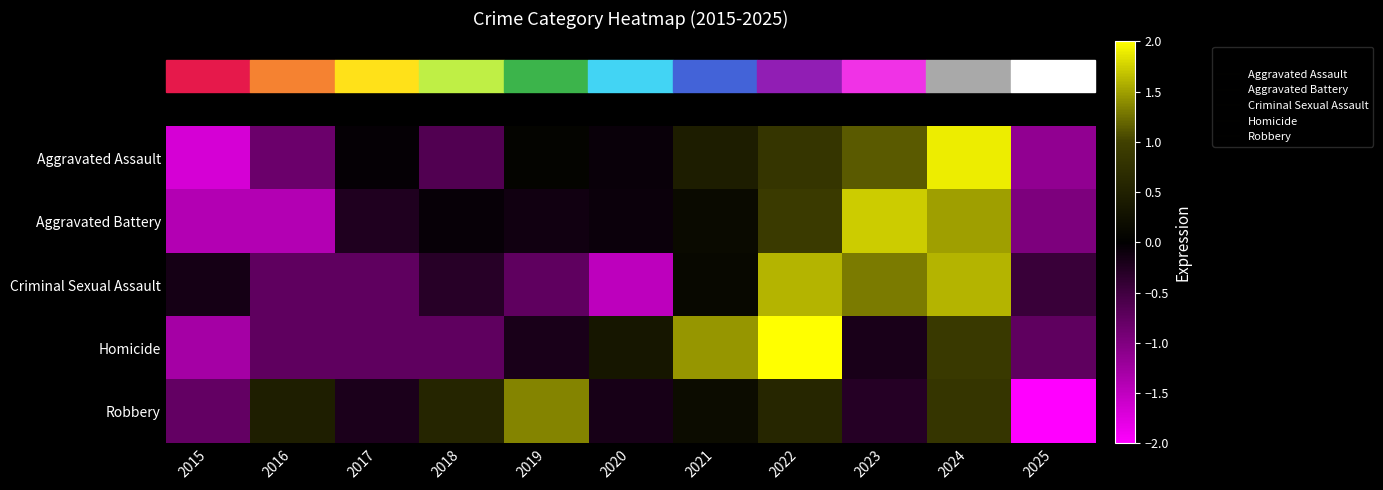

Reading left to right, what are all the values shown in this chart?

Aggravated Assault: 2015=-1.7	2016=-0.8	2017=-0.0	2018=-0.6	2019=0.1	2020=-0.1	2021=0.5	2022=0.8	2023=1.1	2024=1.9	2025=-1.1
Aggravated Battery: 2015=-1.4	2016=-1.4	2017=-0.2	2018=-0.1	2019=-0.1	2020=-0.1	2021=0.2	2022=0.9	2023=1.7	2024=1.5	2025=-1.0
Criminal Sexual Assault: 2015=-0.2	2016=-0.7	2017=-0.7	2018=-0.3	2019=-0.7	2020=-1.5	2021=0.1	2022=1.6	2023=1.3	2024=1.6	2025=-0.5
Homicide: 2015=-1.3	2016=-0.7	2017=-0.7	2018=-0.7	2019=-0.2	2020=0.3	2021=1.4	2022=2.0	2023=-0.2	2024=0.9	2025=-0.7
Robbery: 2015=-0.8	2016=0.5	2017=-0.2	2018=0.6	2019=1.4	2020=-0.2	2021=0.2	2022=0.6	2023=-0.3	2024=0.8	2025=-2.6